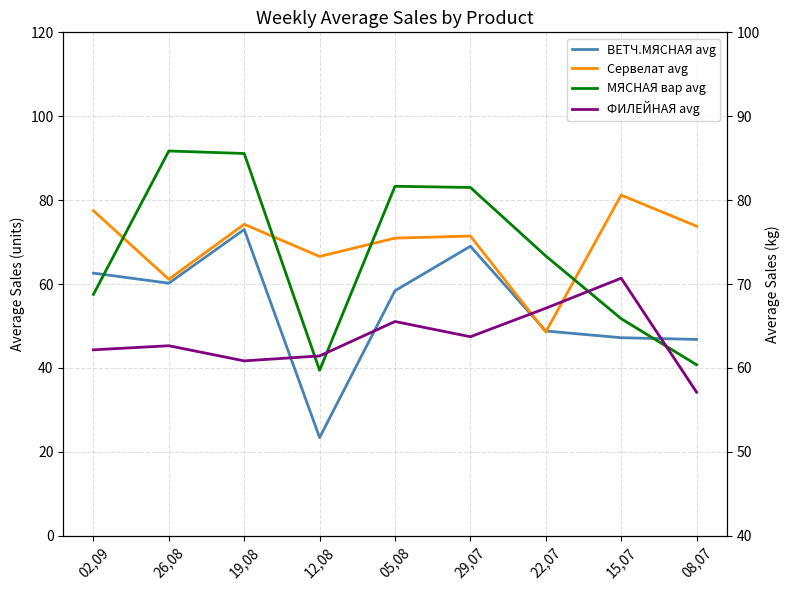

Which category has the lowest value across all series?

12,08